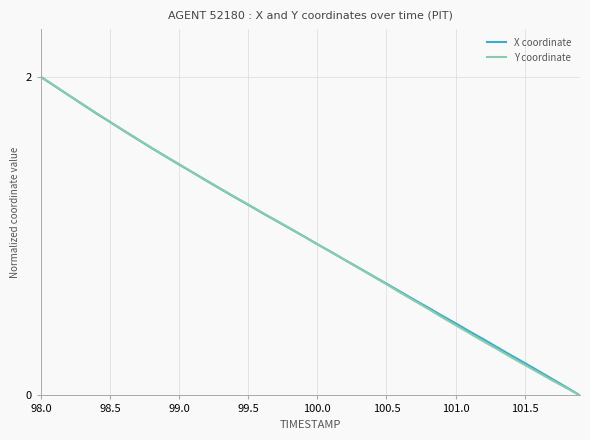

What is the highest value of the Y coordinate series?

2.0